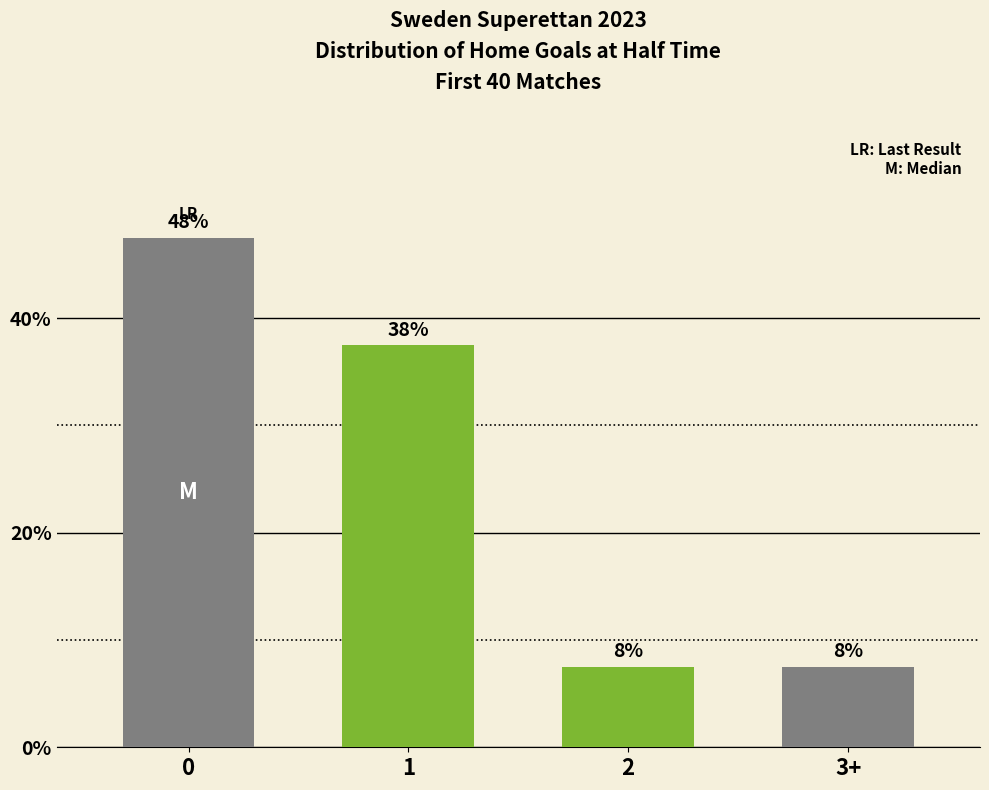

Reading left to right, extract all data points from this chart.

47.5	37.5	7.5	7.5